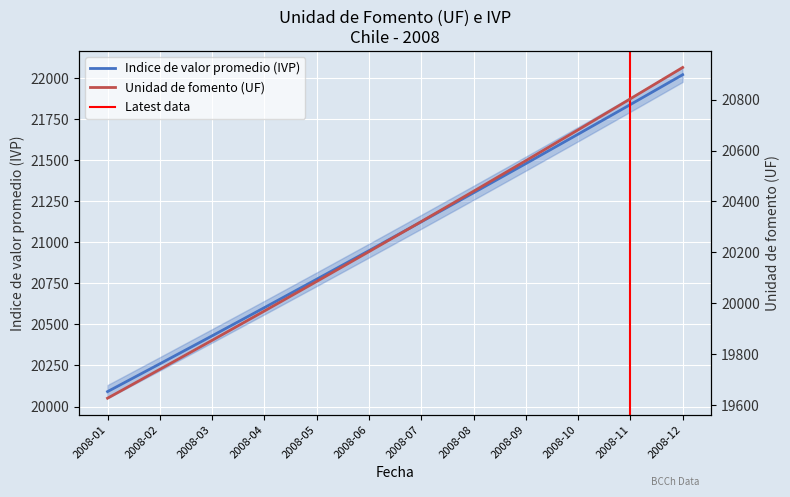

True or false: Unidad de fomento (UF) and Indice de valor promedio (IVP) intersect in this chart.

False